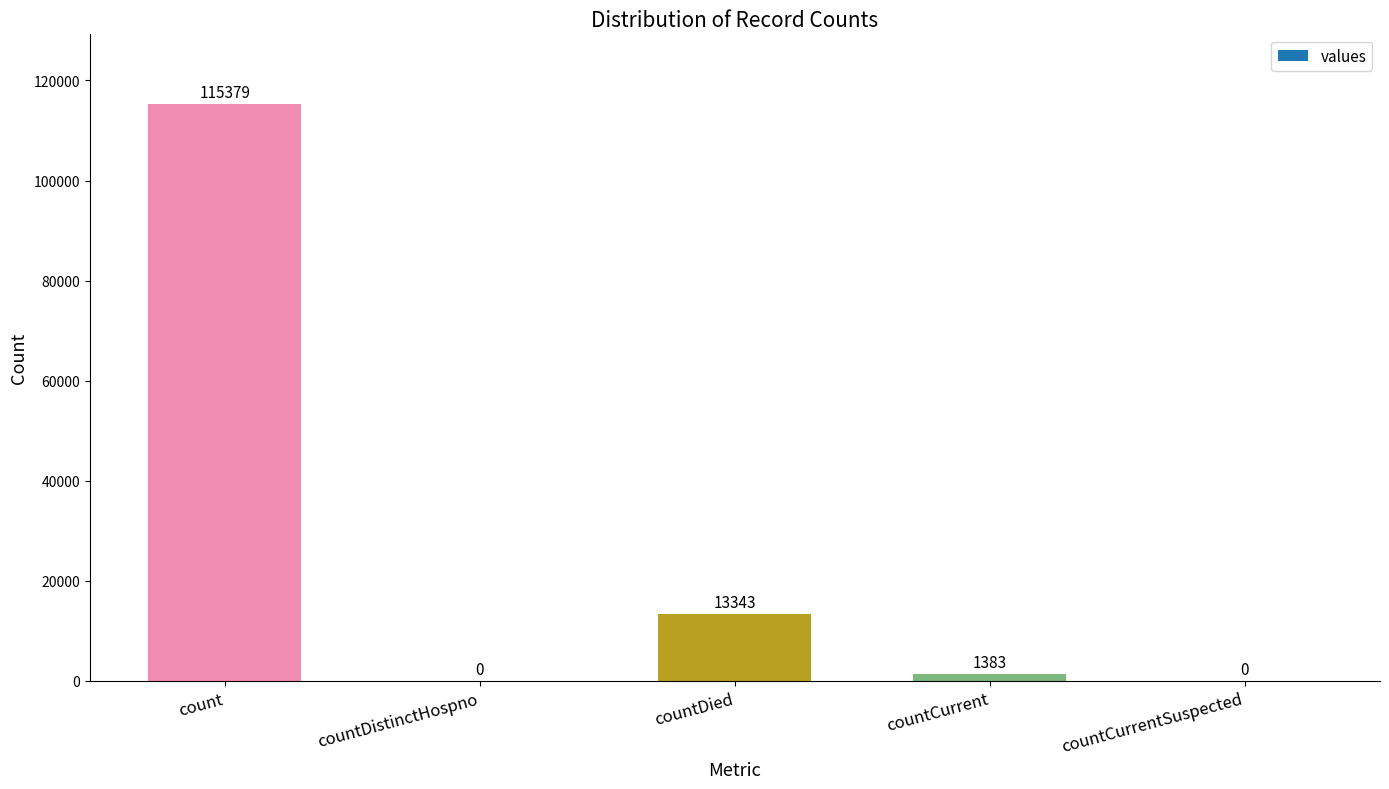

How many series are shown in this chart?

1